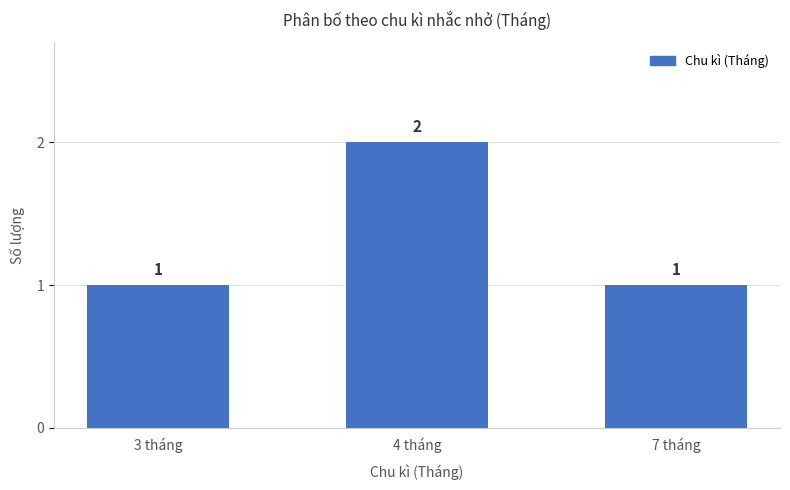

Reading right to left, what are all the values shown in this chart?

7 tháng=1	4 tháng=2	3 tháng=1